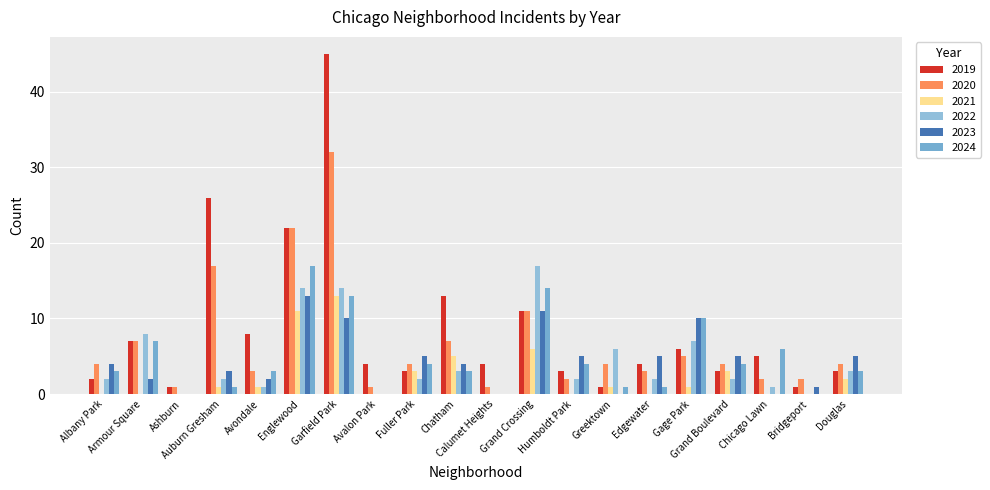

Is it true that 2019 equals 5 at Douglas?

False